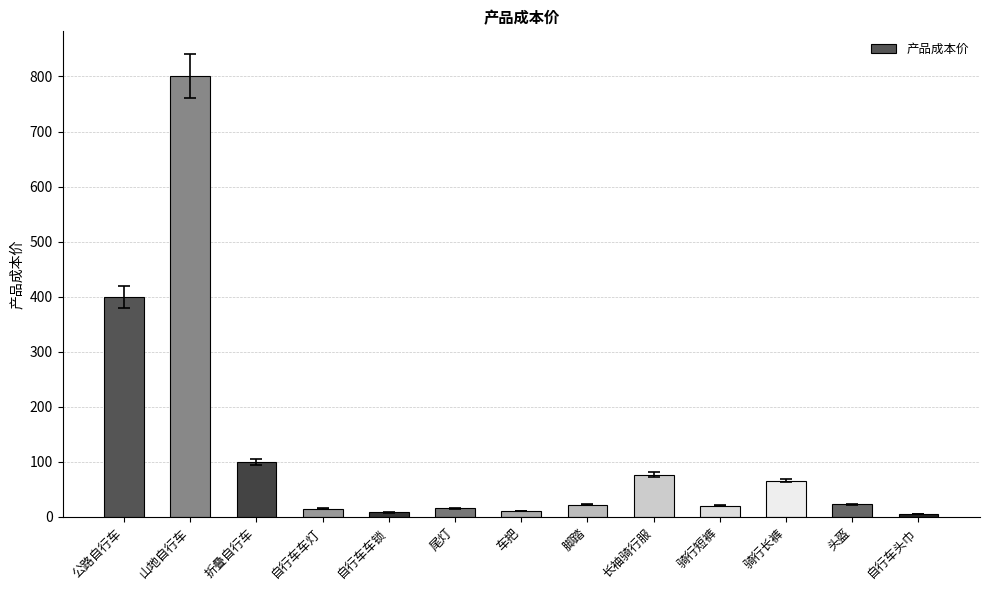

Is it true that the value at 折叠自行车 is 180?

False